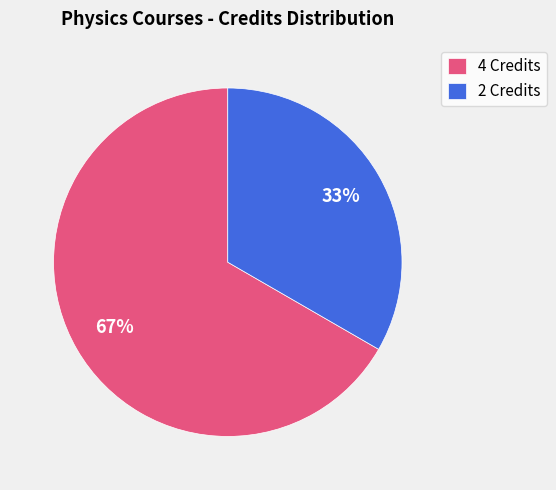

Is it true that 4 Credits is 67% of the pie?

True